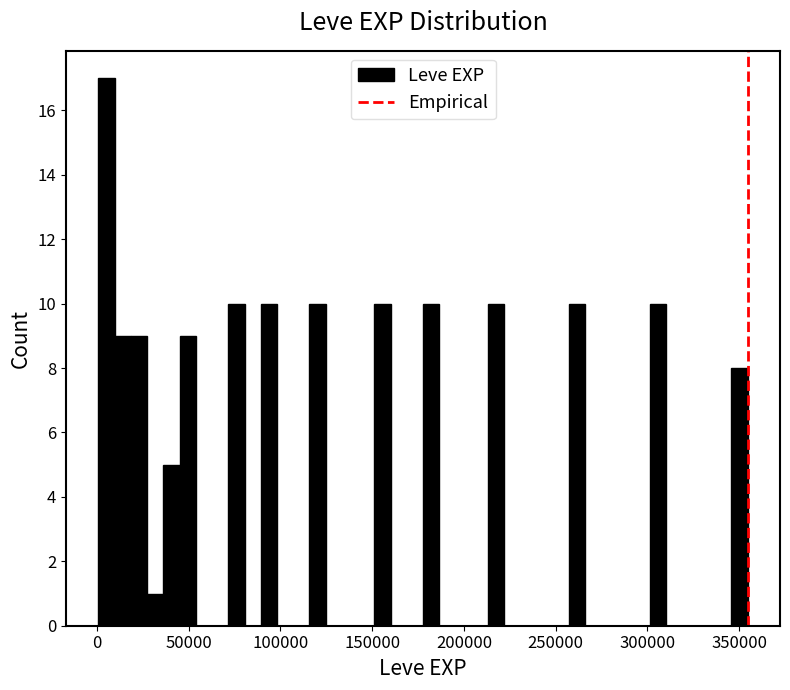

Around what value on the x-axis is the tallest bar? Give the approximate position of its centre, as read against the axis.

5000